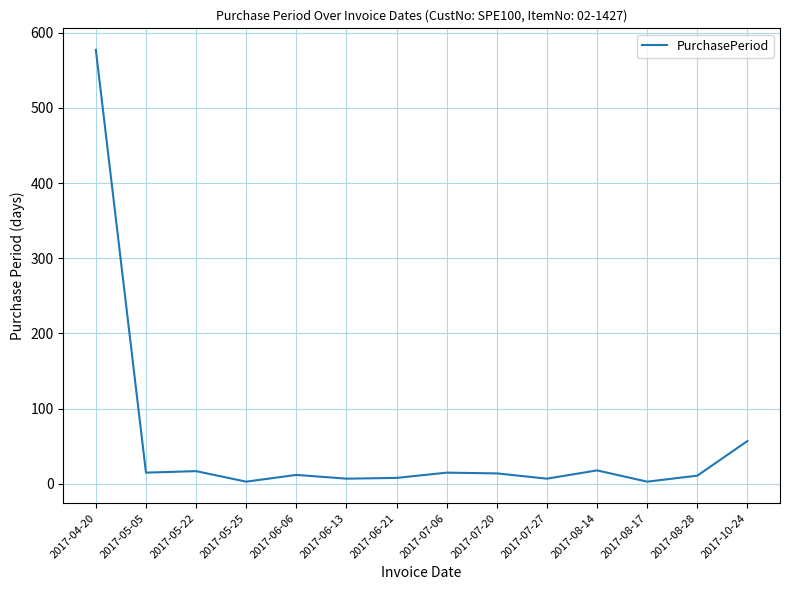

What is the change in value from 2017-07-06 to 2017-10-24?

+42